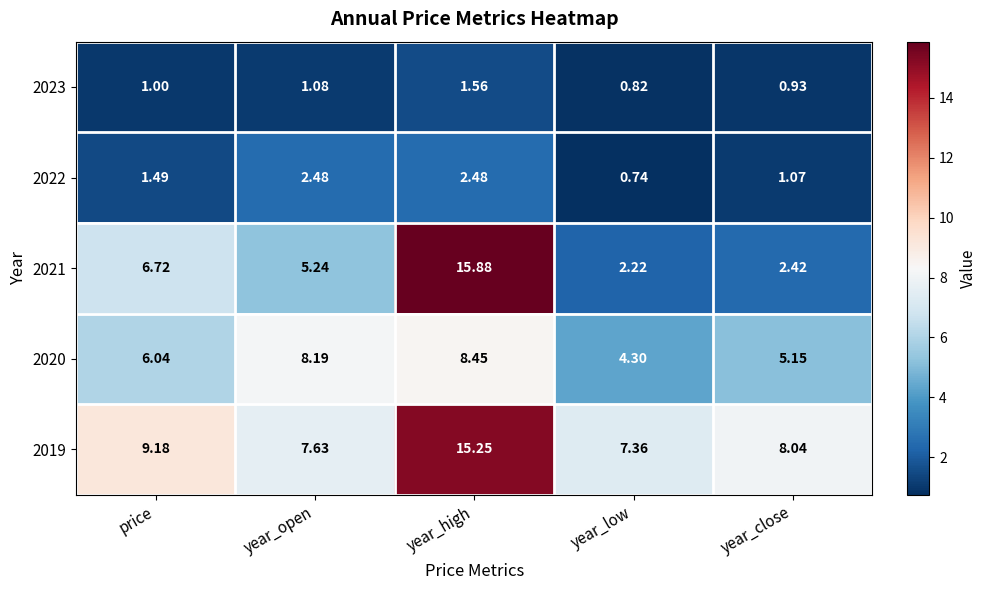

At which label is 2021 closest to 9?

price